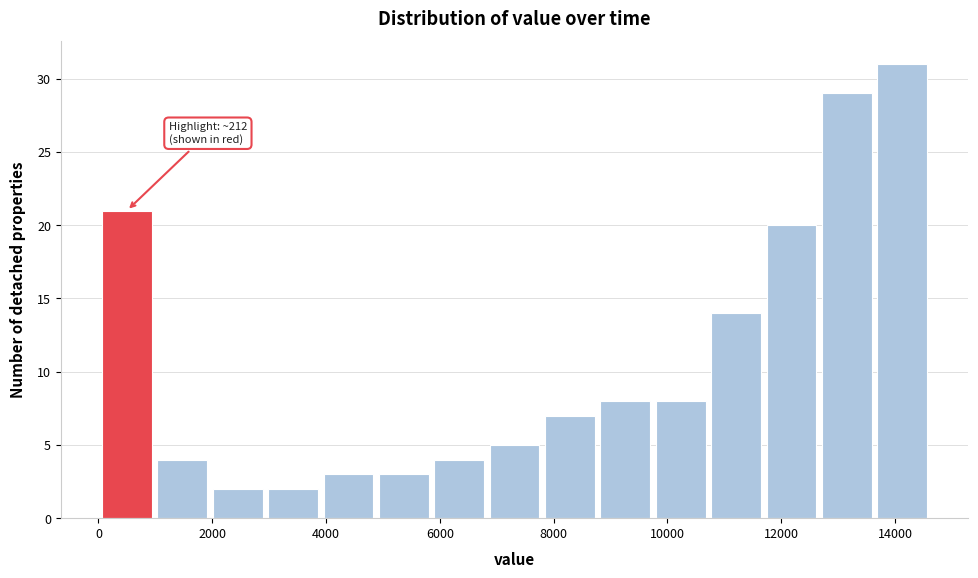

Over which range of the x-axis is the bar tallest?

13600 to 14600